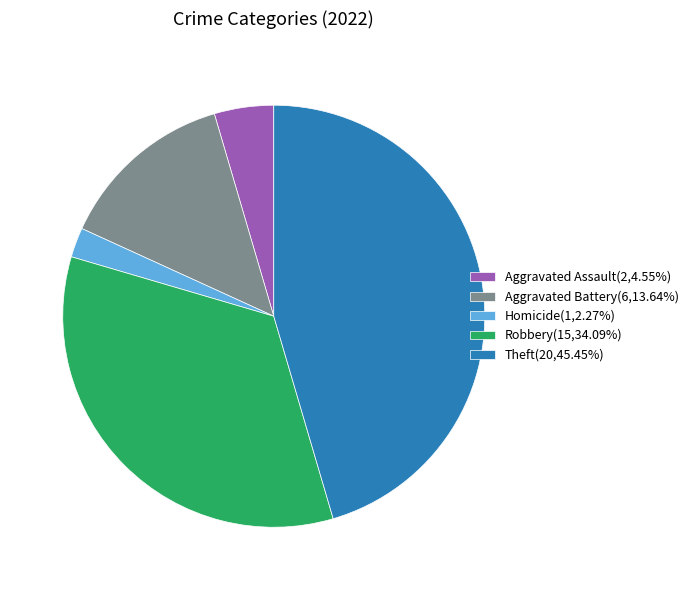

Does Robbery(15,34.09%) account for over 50% of the chart?

No